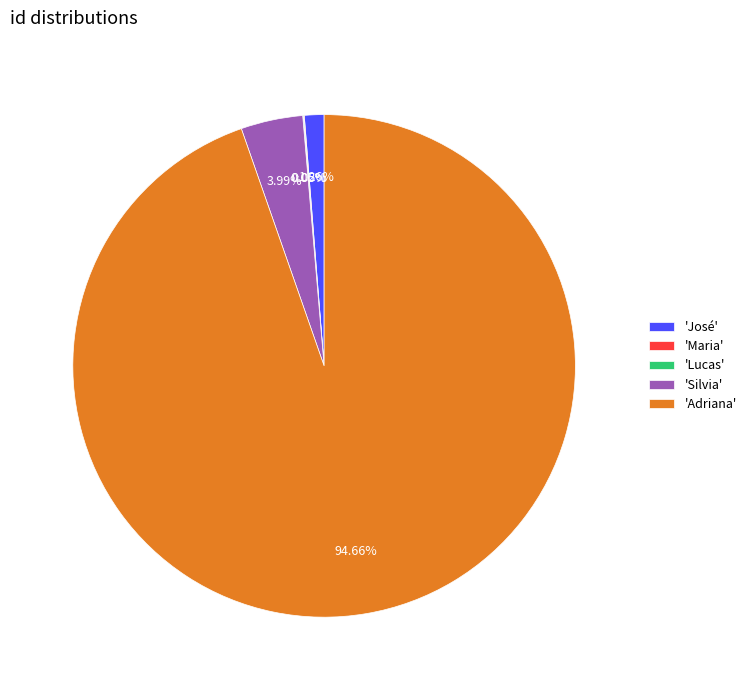

Does 'Adriana' represent more than half of the total?

Yes